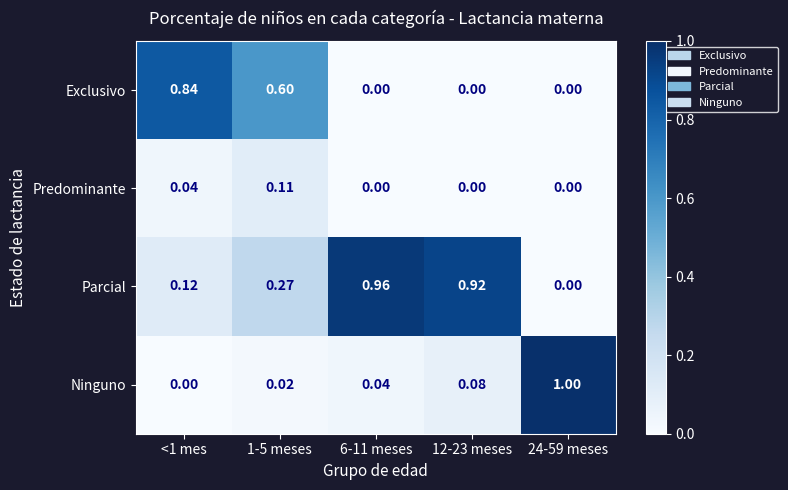

List the series in order of their peak value, lowest first.

Predominante, Exclusivo, Parcial, Ninguno